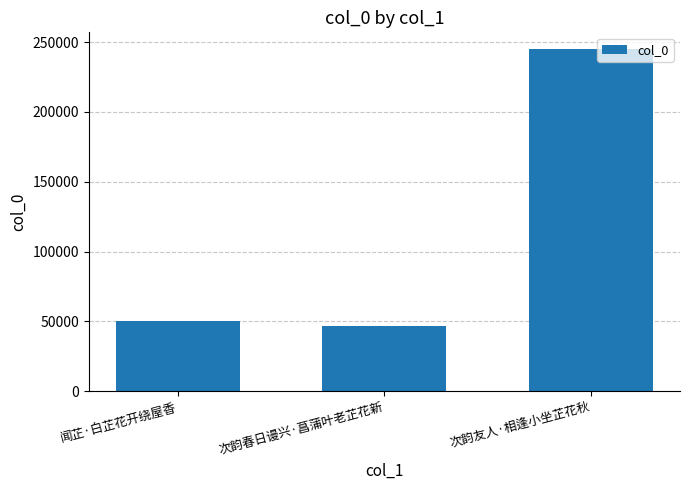

Reading left to right, transcribe all the data shown in this chart.

50453	46536	244732